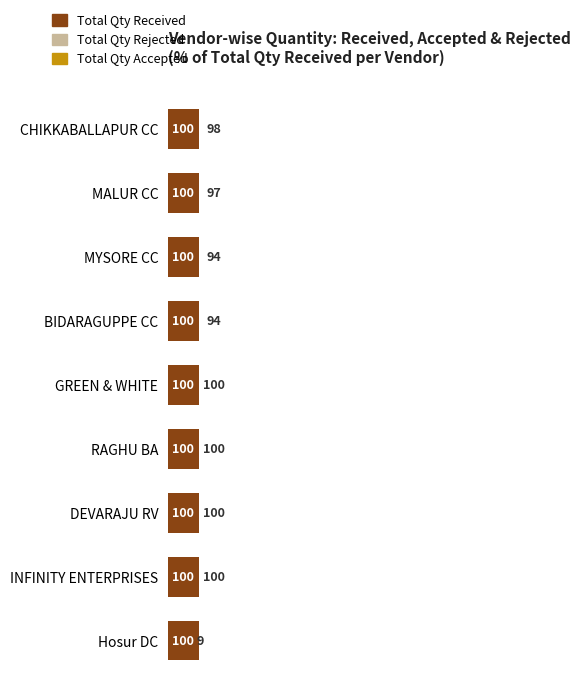

How many groups of bars are there?

9